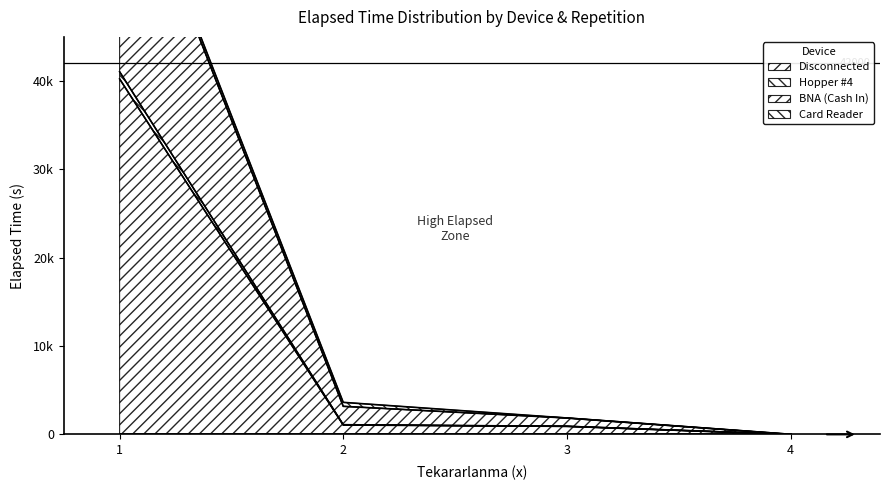

What is the total value across all series at 1?

176834